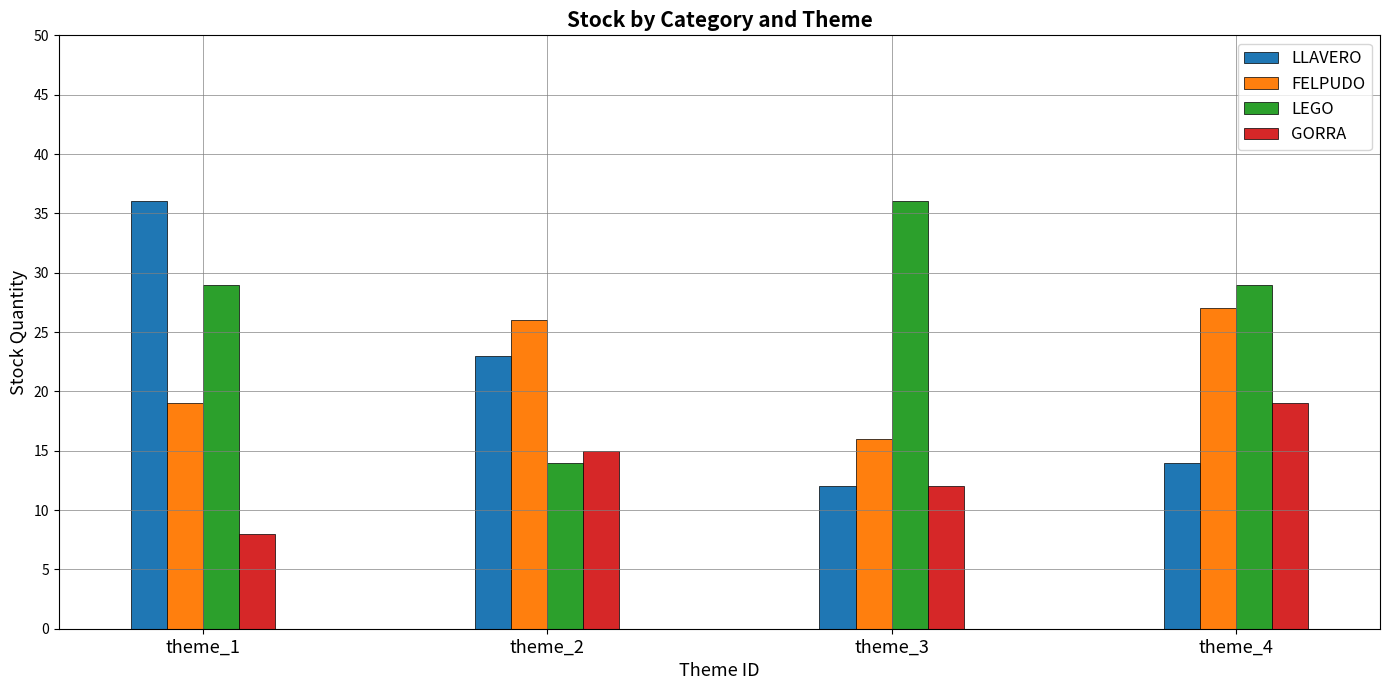

The value of LLAVERO at theme_2 is 31. True or false?

False